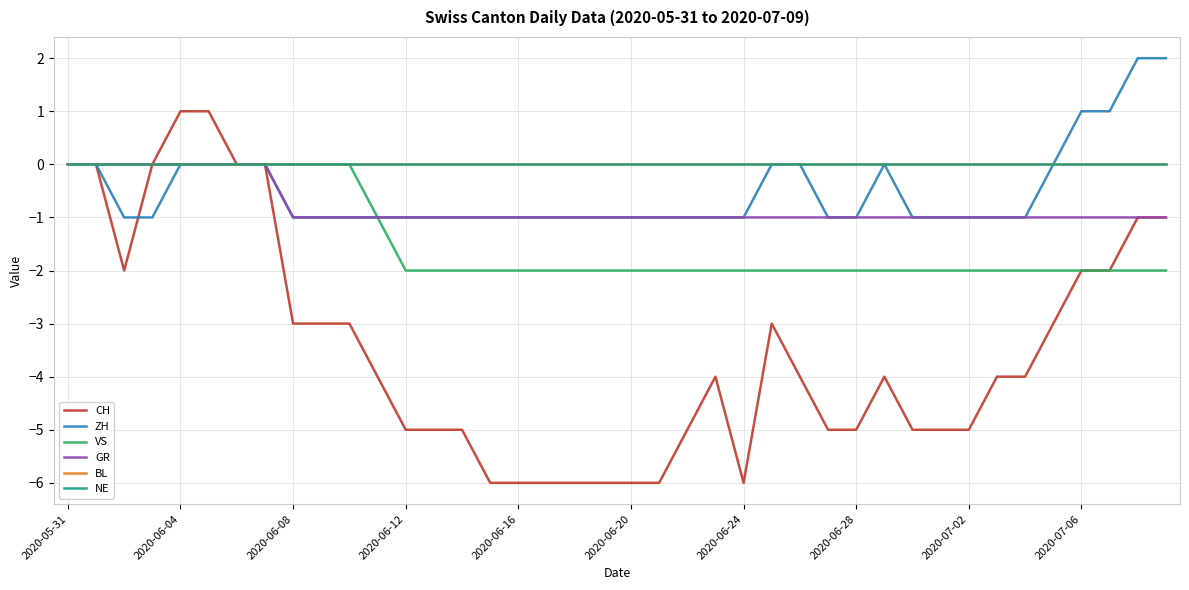

True or false: VS and BL cross at least once.

False